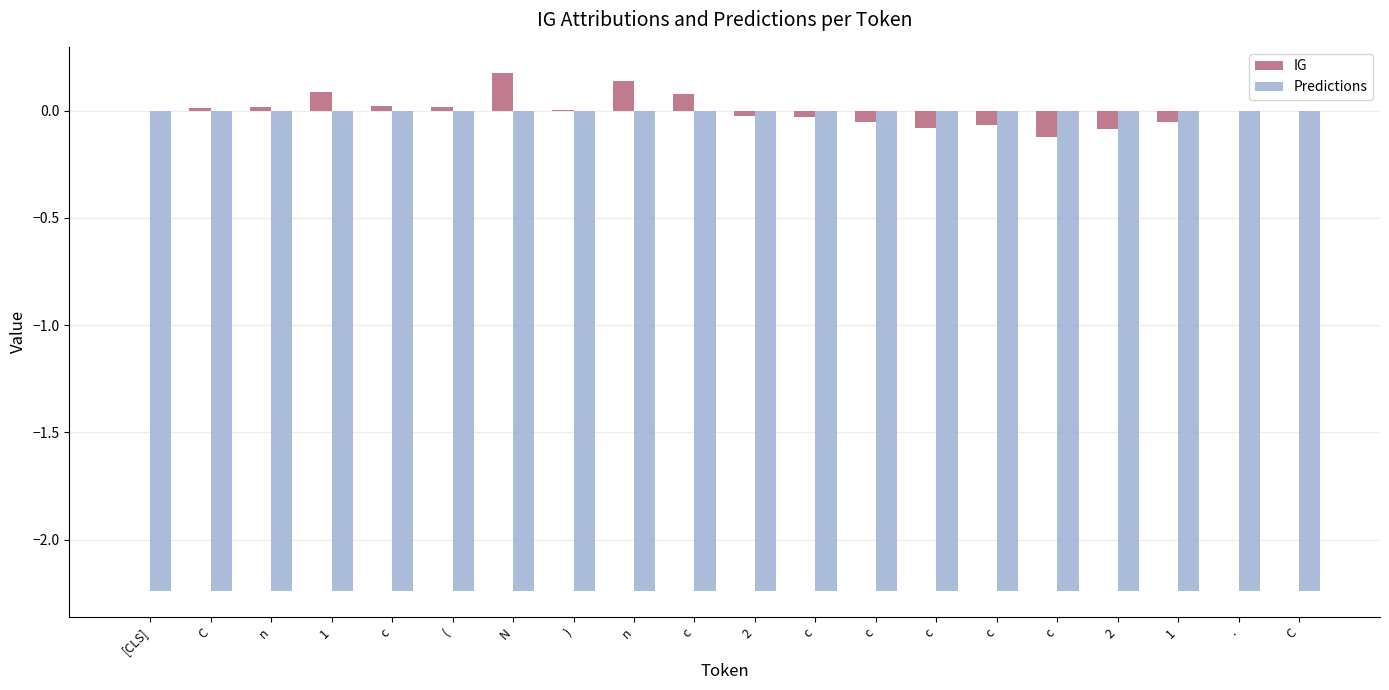

Are the bars horizontal?

No